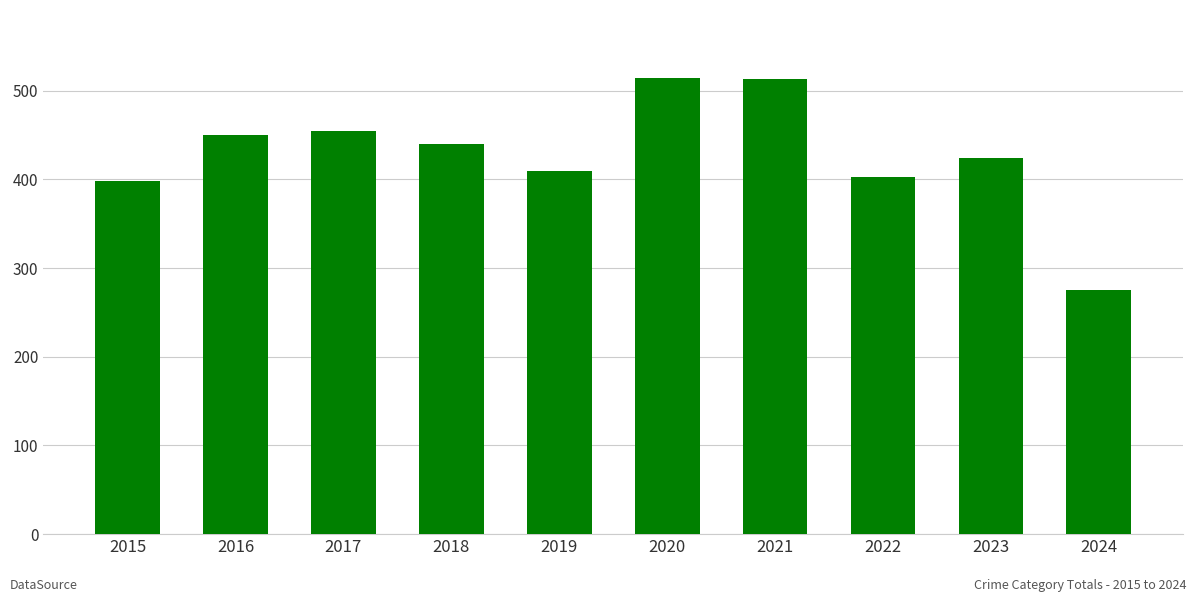

The value at 2020 is 514. True or false?

True